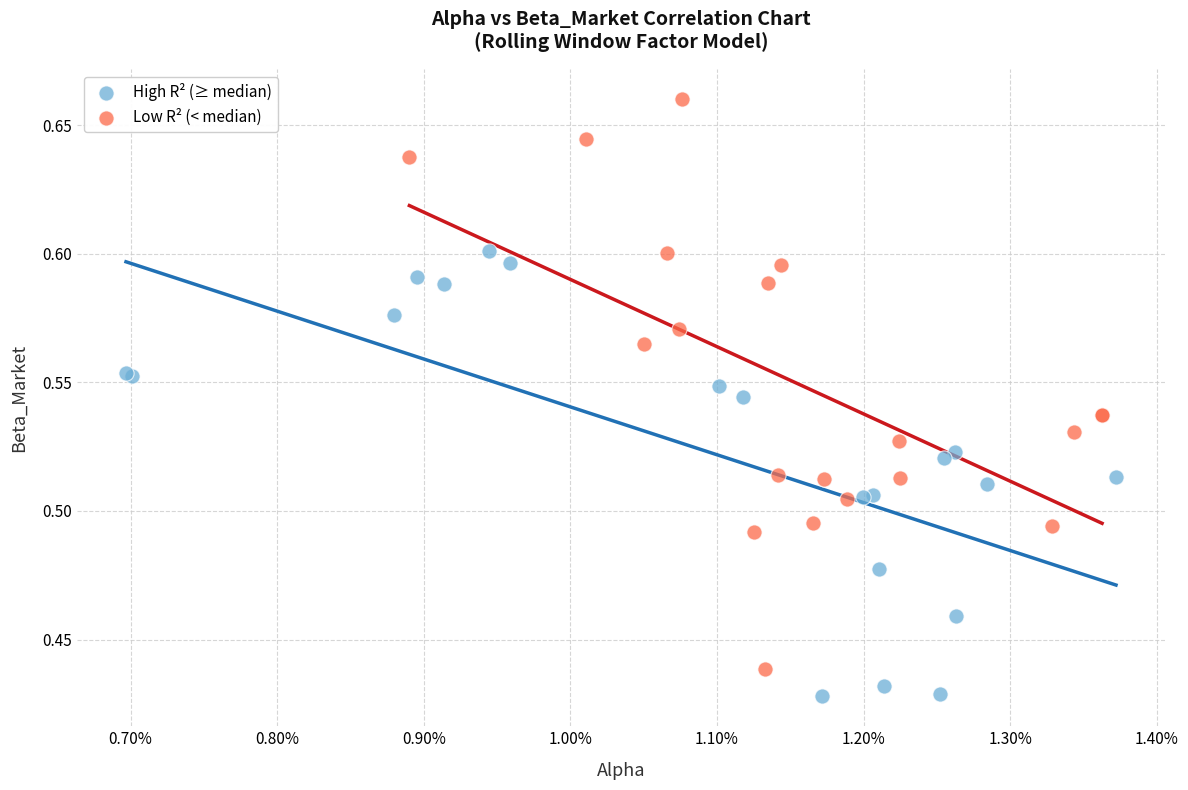

Which series contains the lowest Y value?

High R² (≥ median)